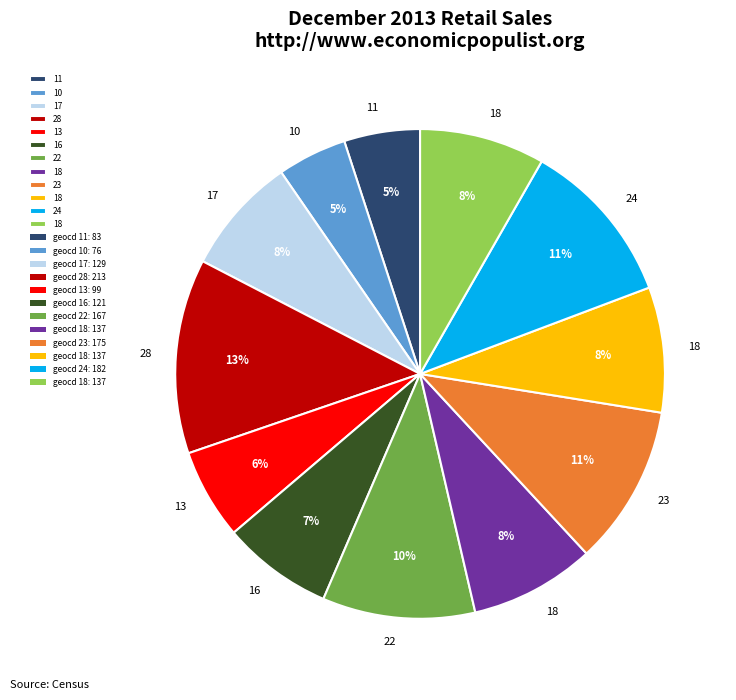

Is there any slice that represents more than half of the pie?

No